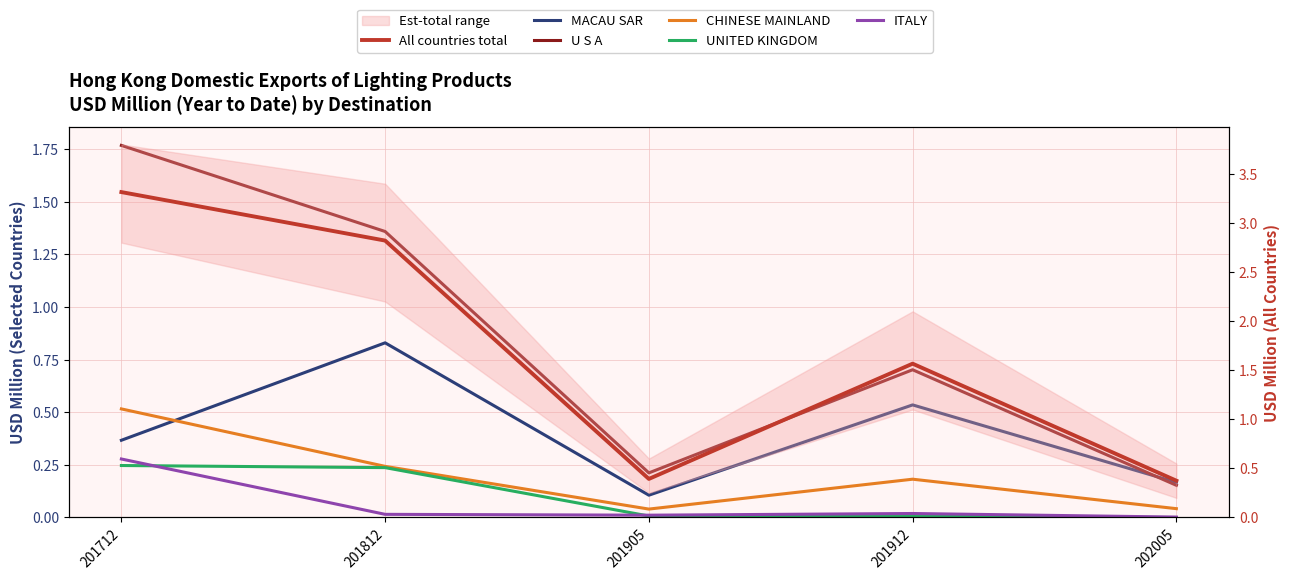

The value of ITALY at 201905 is 0.0. True or false?

False